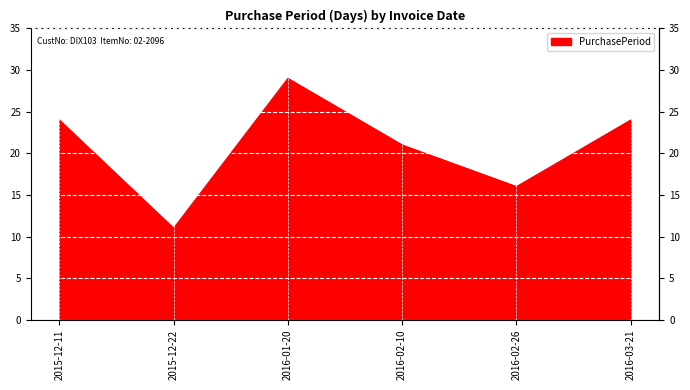

What position from the right is 2016-03-21?

1